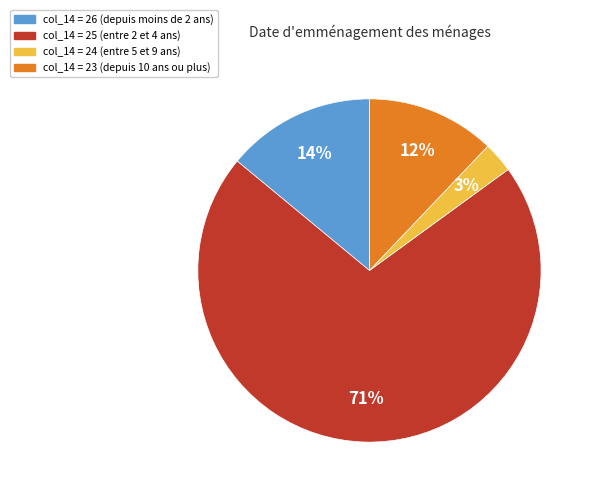

How many slices are in this pie chart?

4